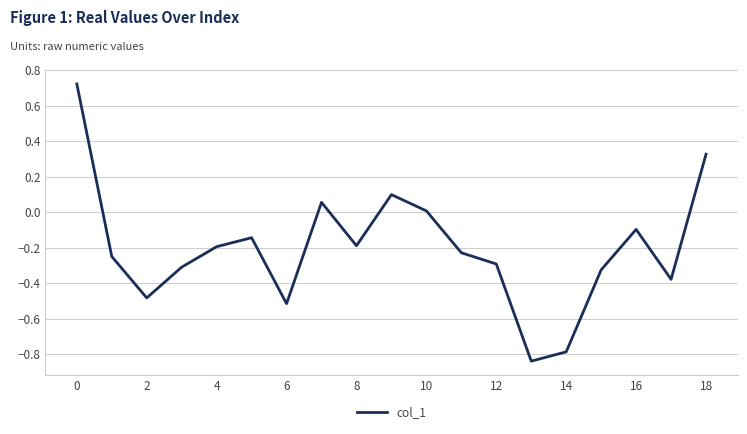

How many interior local valleys (lower than both neighbors) does the data have?

5